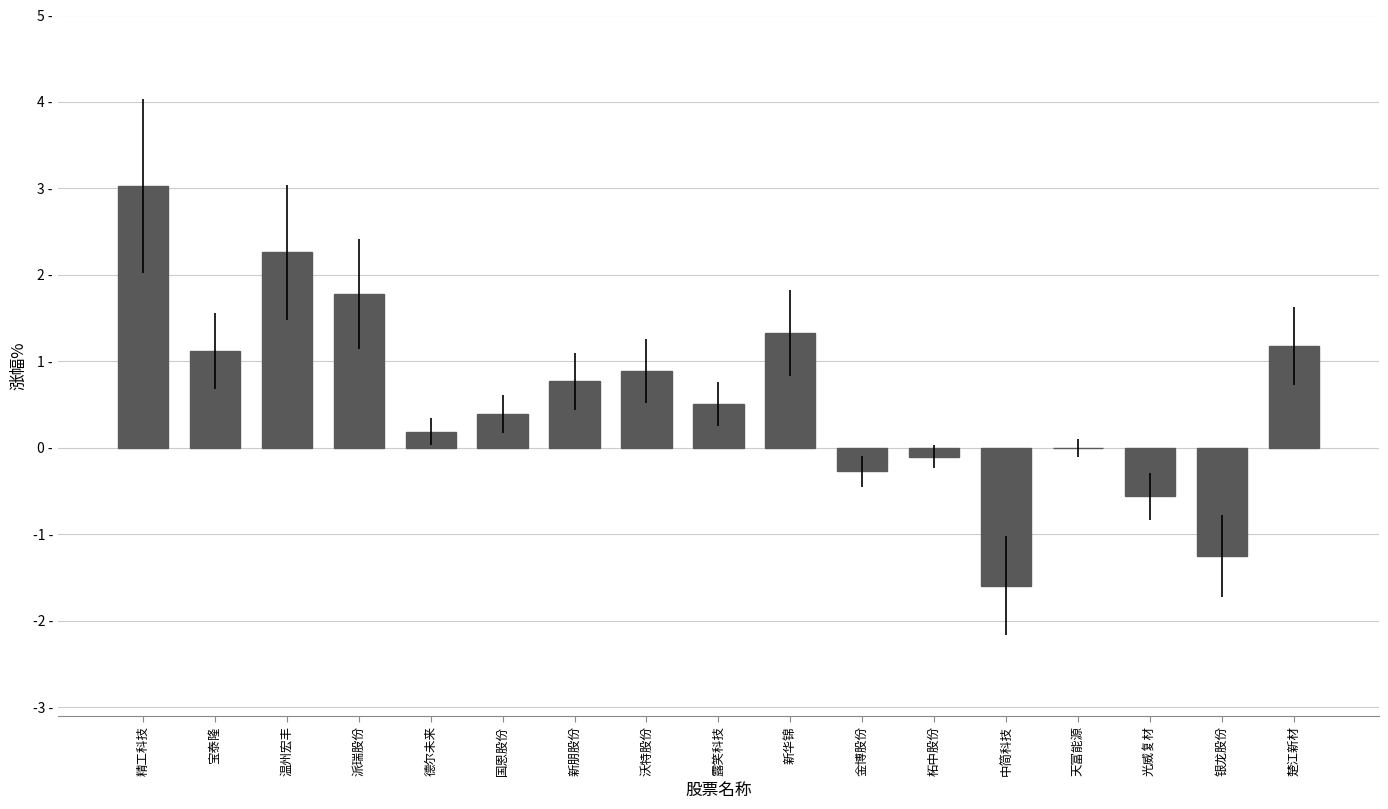

Are the bars horizontal?

No